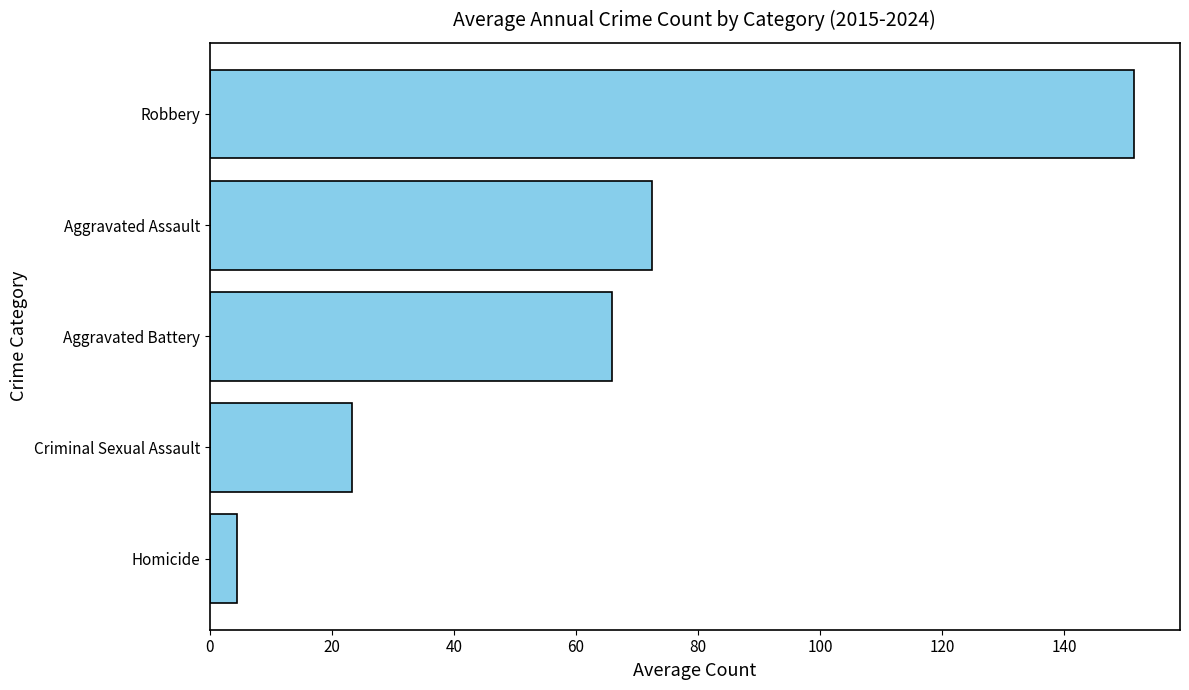

What is the difference between the maximum and minimum values?

146.9